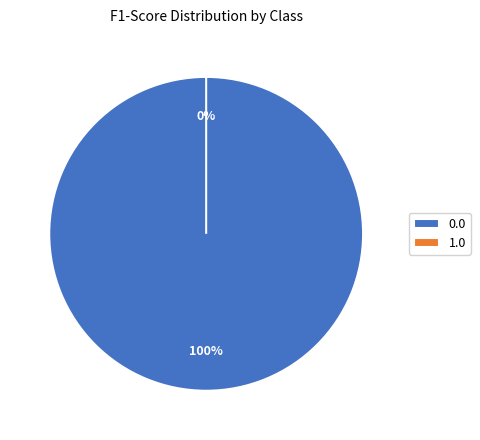

Count the number of slices in the pie.

2